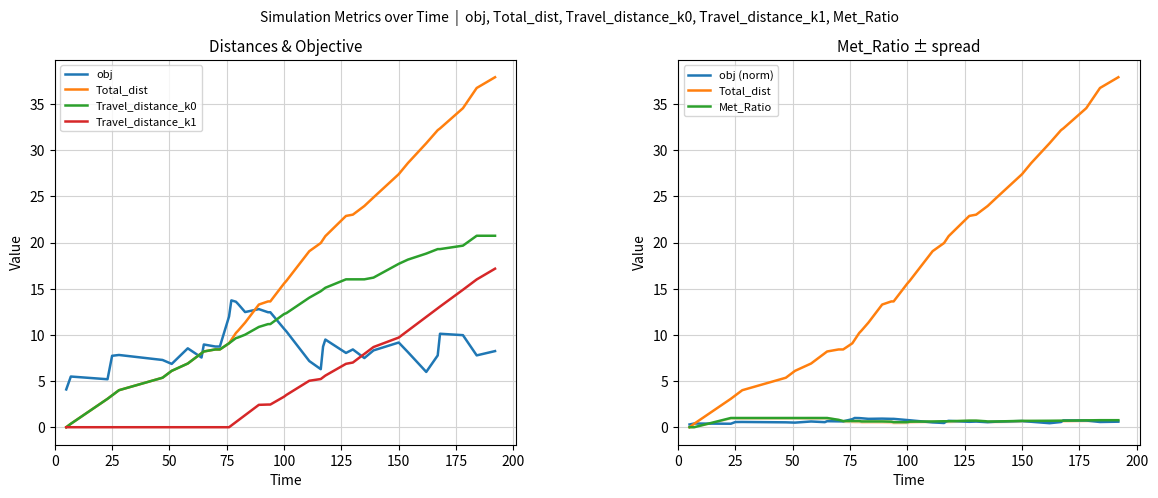

Reading left to right, extract all data points from this chart.

obj: 4.1	5.5	5.2	7.7	7.8	7.3	6.9	8.5	7.6	9.0	8.7	8.7	12.0	13.7	13.6	13.3	12.5	12.8	12.5	12.5	10.7	10.4	7.2	6.3	8.7	9.5	8.0	8.4	8.1	7.7	7.5	8.3	9.2	8.1	6.0	7.8	10.1	10.0	7.8	8.2
Total_dist: 0.0	0.4	3.1	3.5	4.0	5.4	6.1	6.9	8.0	8.2	8.4	8.4	9.1	9.5	10.2	10.5	11.3	13.3	13.6	13.6	15.6	15.9	19.1	20.0	20.3	20.7	22.9	23.0	23.4	23.8	24.0	24.9	27.4	28.6	30.8	32.2	32.4	34.6	36.8	37.9
Travel_distance_k0: 0.0	0.4	3.1	3.5	4.0	5.4	6.1	6.9	8.0	8.2	8.4	8.4	9.1	9.3	9.7	9.7	10.0	10.9	11.2	11.2	12.3	12.4	14.0	14.7	14.9	15.1	16.0	16.0	16.0	16.0	16.0	16.2	17.7	18.2	18.8	19.3	19.3	19.7	20.7	20.7
Travel_distance_k1: 0.0	0.0	0.0	0.0	0.0	0.0	0.0	0.0	0.0	0.0	0.0	0.0	0.0	0.2	0.6	0.7	1.3	2.4	2.5	2.5	3.3	3.5	5.0	5.2	5.4	5.6	6.9	7.0	7.4	7.8	7.9	8.7	9.7	10.5	12.0	12.9	13.1	14.9	16.0	17.2
obj (norm): 0.3	0.4	0.4	0.6	0.6	0.5	0.5	0.6	0.5	0.7	0.6	0.6	0.9	1.0	1.0	1.0	0.9	0.9	0.9	0.9	0.8	0.8	0.5	0.5	0.6	0.7	0.6	0.6	0.6	0.6	0.5	0.6	0.7	0.6	0.4	0.6	0.7	0.7	0.6	0.6
Met_Ratio: 0.0	0.0	1.0	1.0	1.0	1.0	1.0	1.0	1.0	1.0	0.8	0.7	0.7	0.7	0.7	0.6	0.6	0.6	0.6	0.5	0.5	0.6	0.6	0.6	0.6	0.6	0.7	0.7	0.7	0.7	0.6	0.6	0.7	0.7	0.7	0.7	0.7	0.7	0.8	0.8